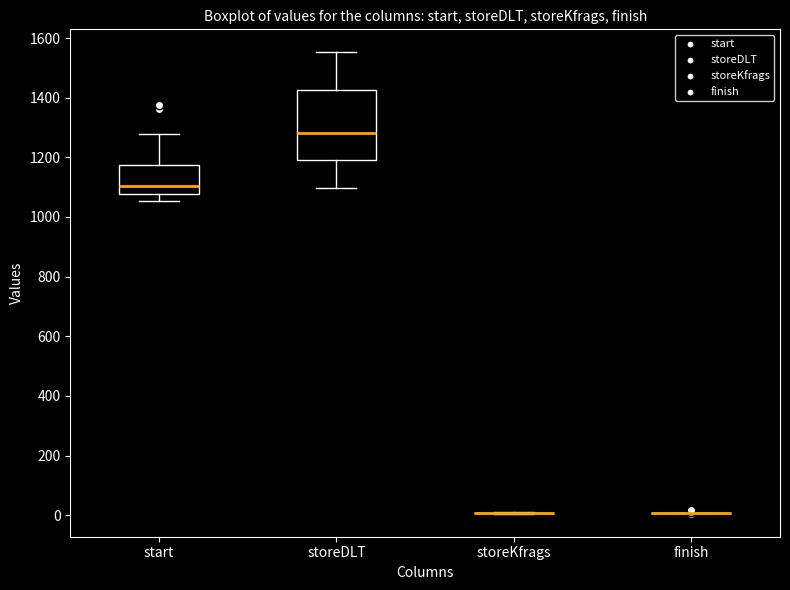

Which box is the tallest, from its lower edge to its upper edge?

storeDLT